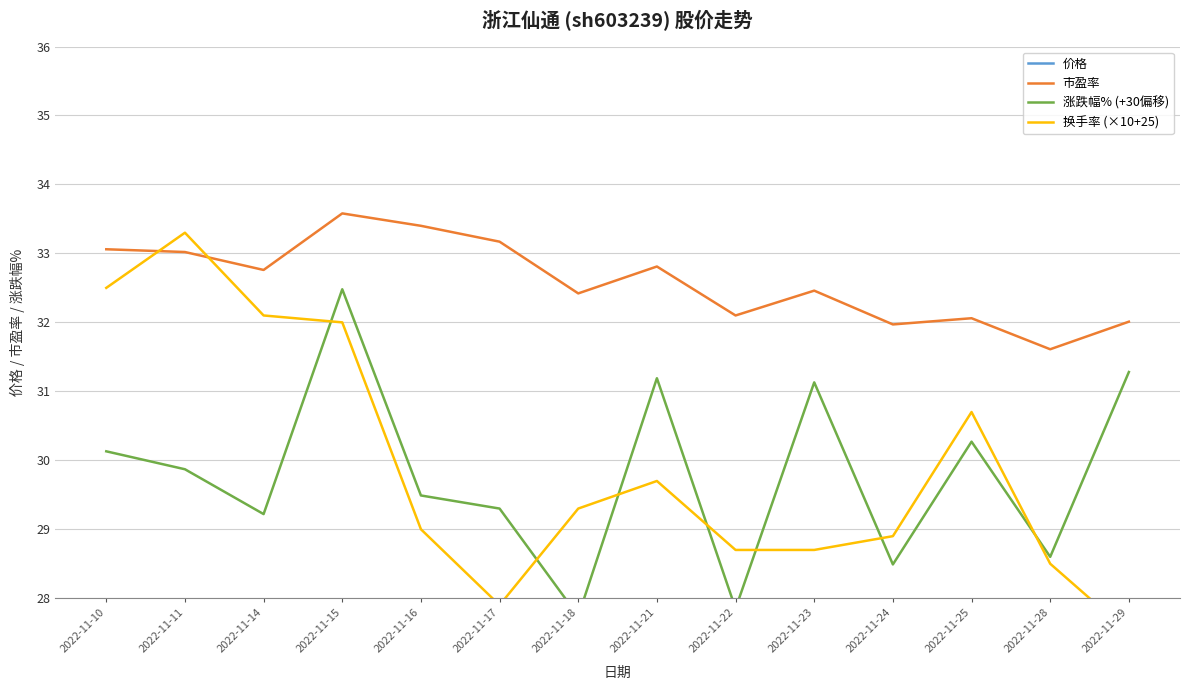

How many lines are shown in the chart?

4